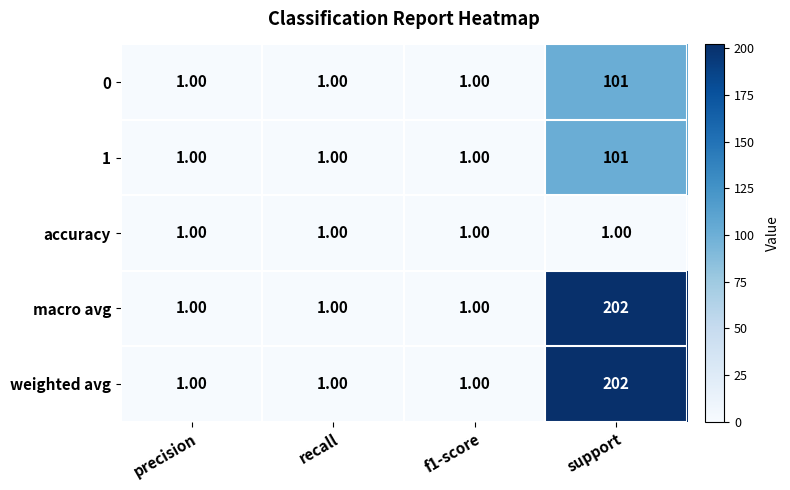

Which category has the highest value in the 0 series?

support